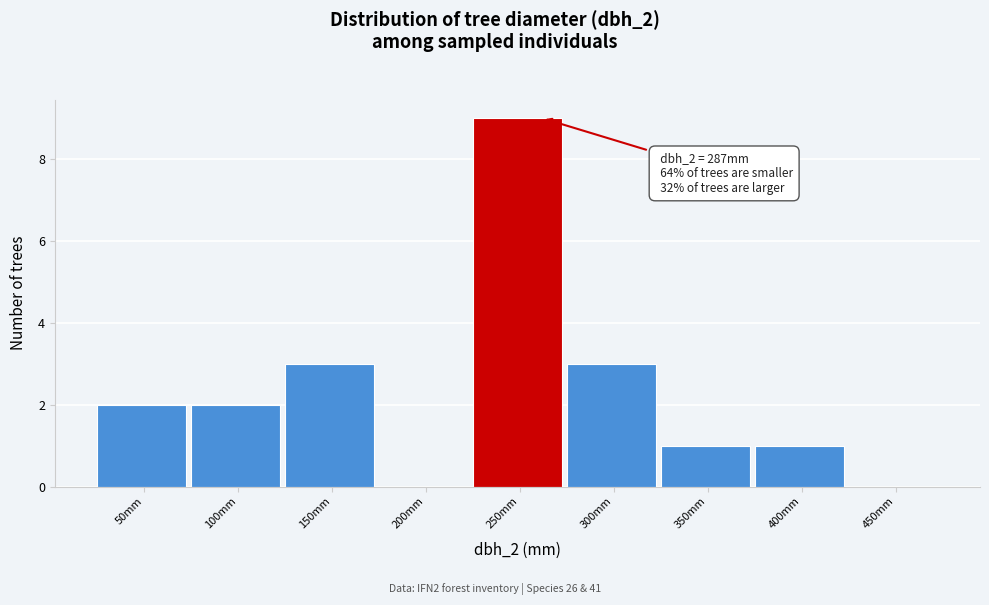

Reading left to right, transcribe all the data shown in this chart.

50mm=2	100mm=2	150mm=3	200mm=0	250mm=9	300mm=3	350mm=1	400mm=1	450mm=0